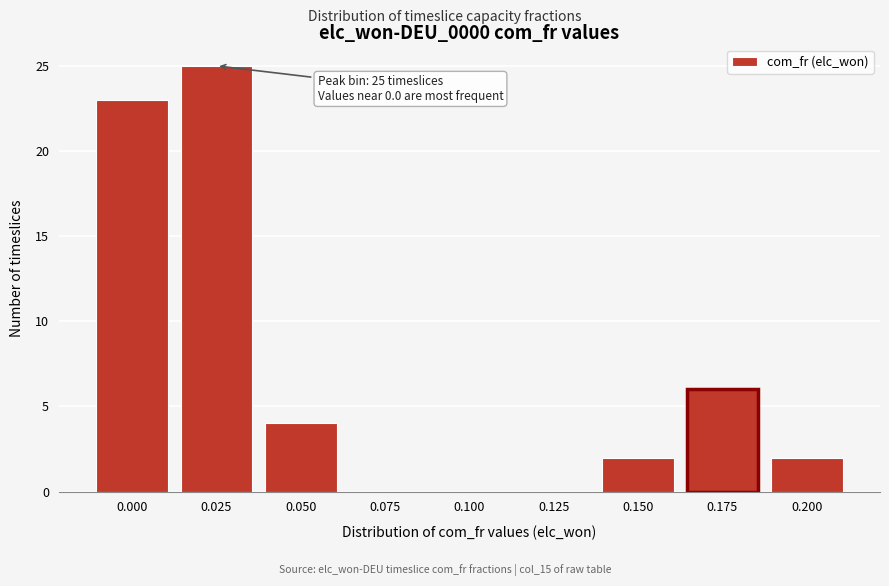

Reading left to right, transcribe all the data shown in this chart.

0.000=23	0.025=25	0.050=4	0.075=0	0.100=0	0.125=0	0.150=2	0.175=6	0.200=2